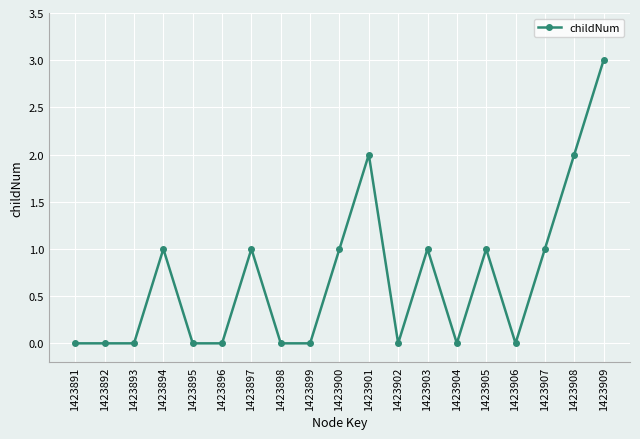

The value at 1423897 is 1. True or false?

True